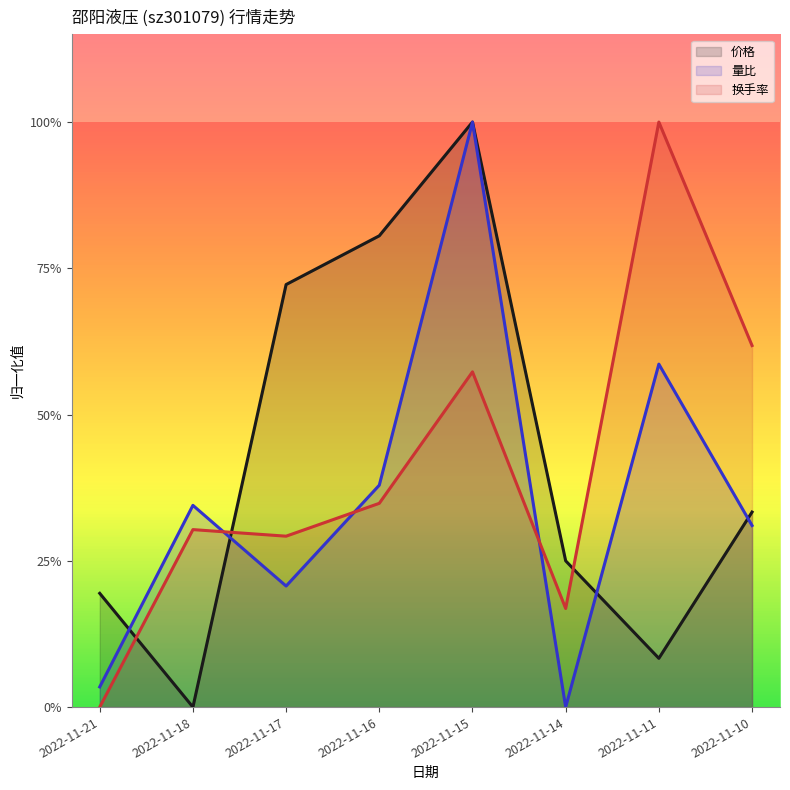

What is the highest value of the 价格 series?

1.0